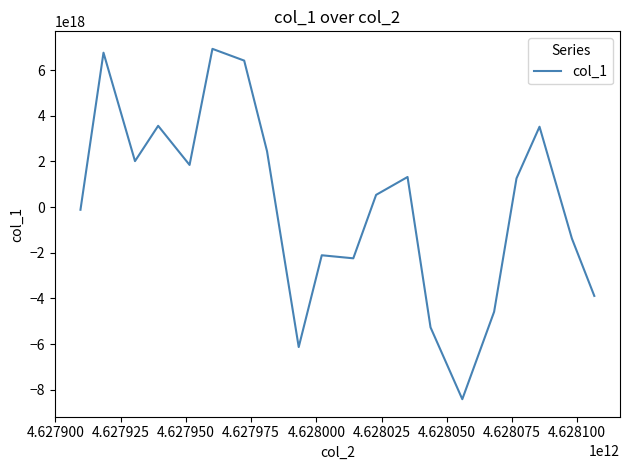

Does the chart have visible grid lines?

No